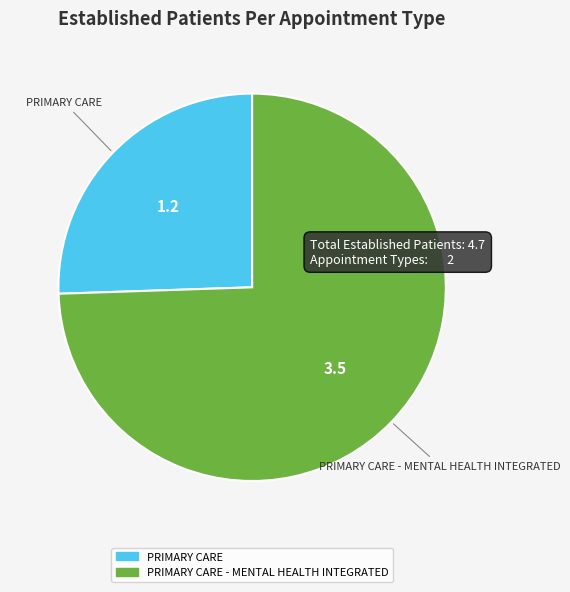

Between PRIMARY CARE and PRIMARY CARE - MENTAL HEALTH INTEGRATED, which is larger?

PRIMARY CARE - MENTAL HEALTH INTEGRATED